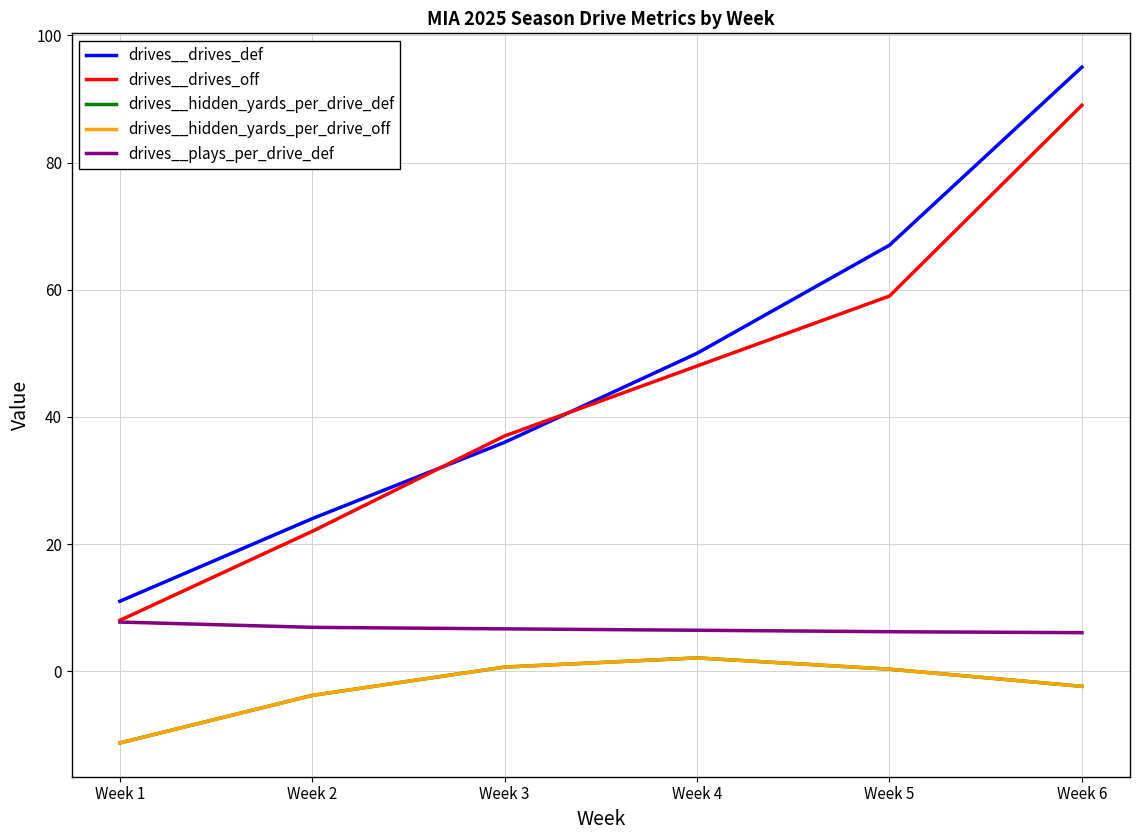

Does the chart display data point markers on the line(s)?

No